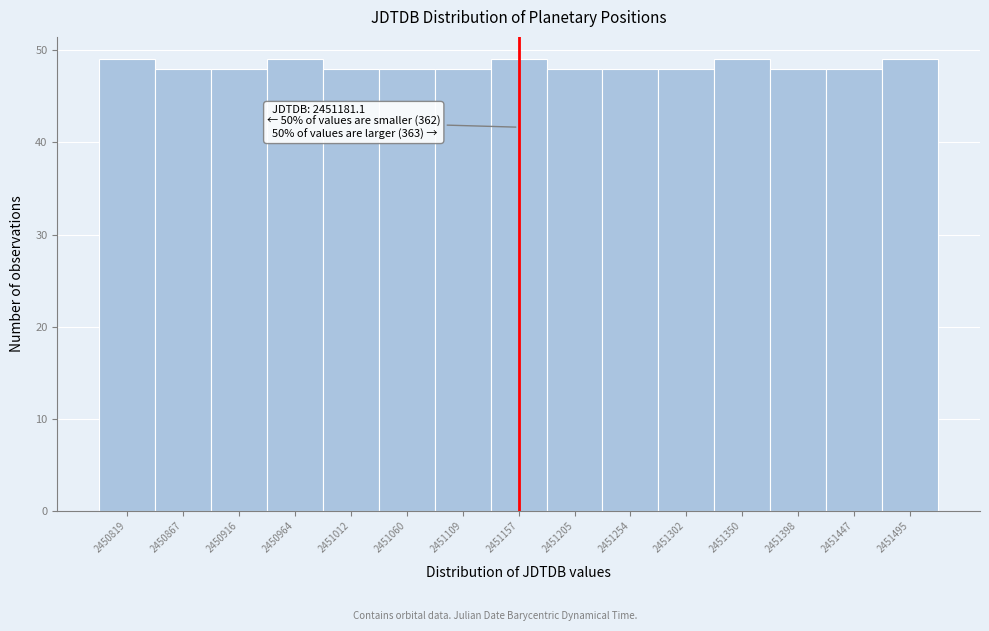

Reading right to left, what are all the values shown in this chart?

2451495=49	2451447=48	2451398=48	2451350=49	2451302=48	2451254=48	2451205=48	2451157=49	2451109=48	2451060=48	2451012=48	2450964=49	2450916=48	2450867=48	2450819=49